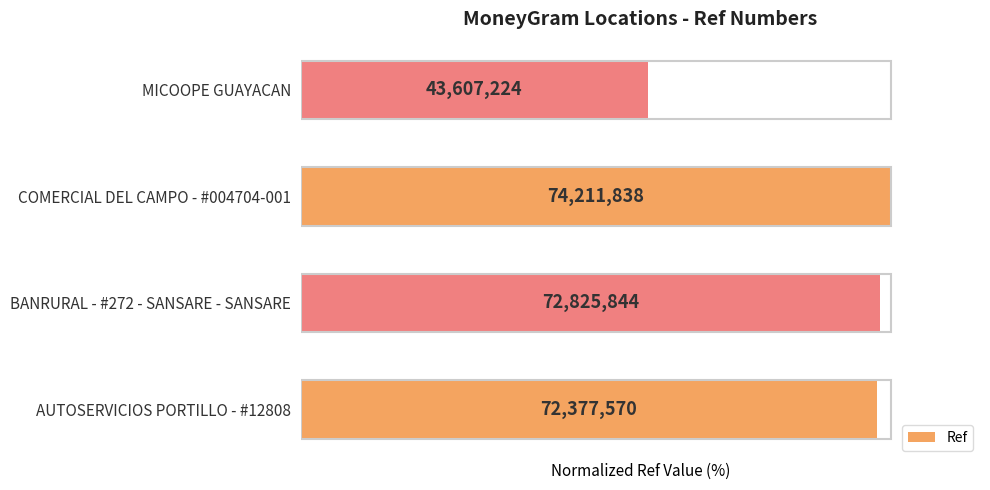

Rank the categories by value from lowest to highest.

3, 0, 1, 2